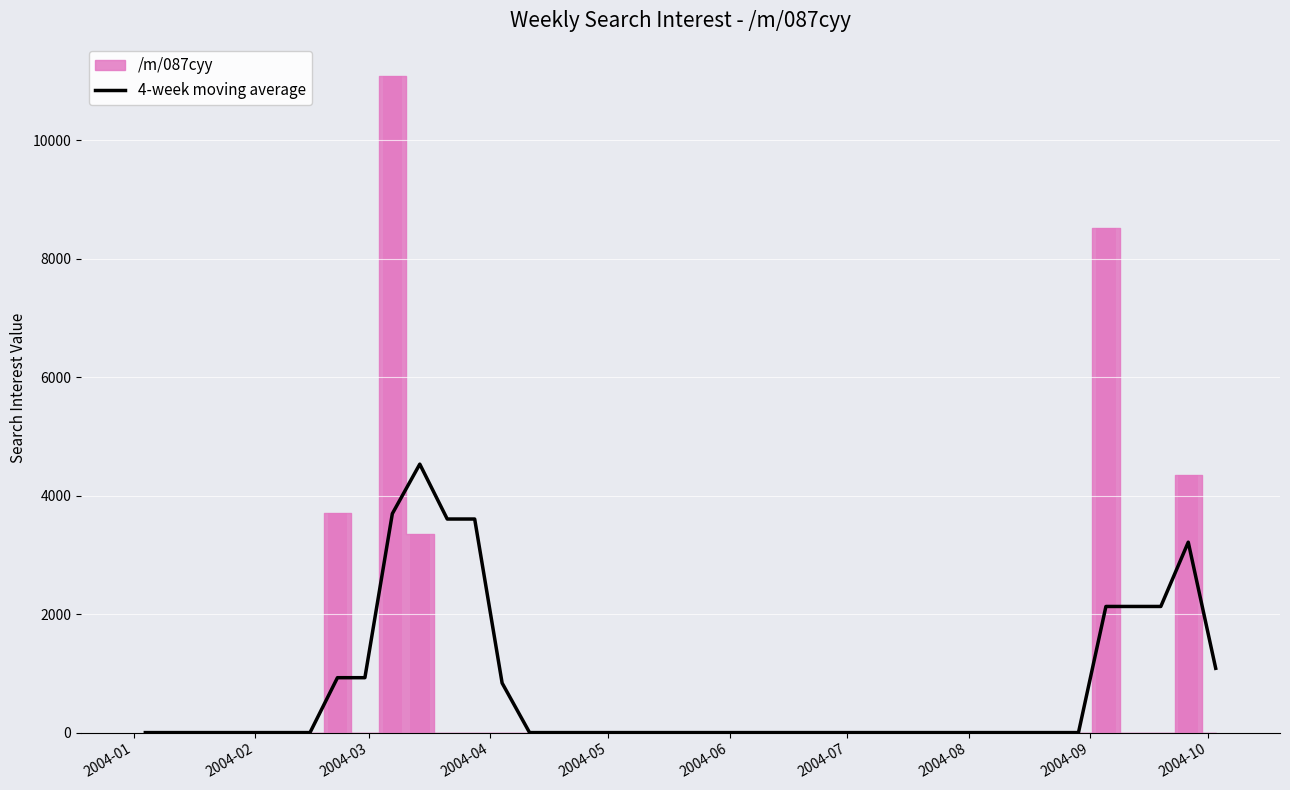

What is the maximum value for 4-week moving average?

4531.9